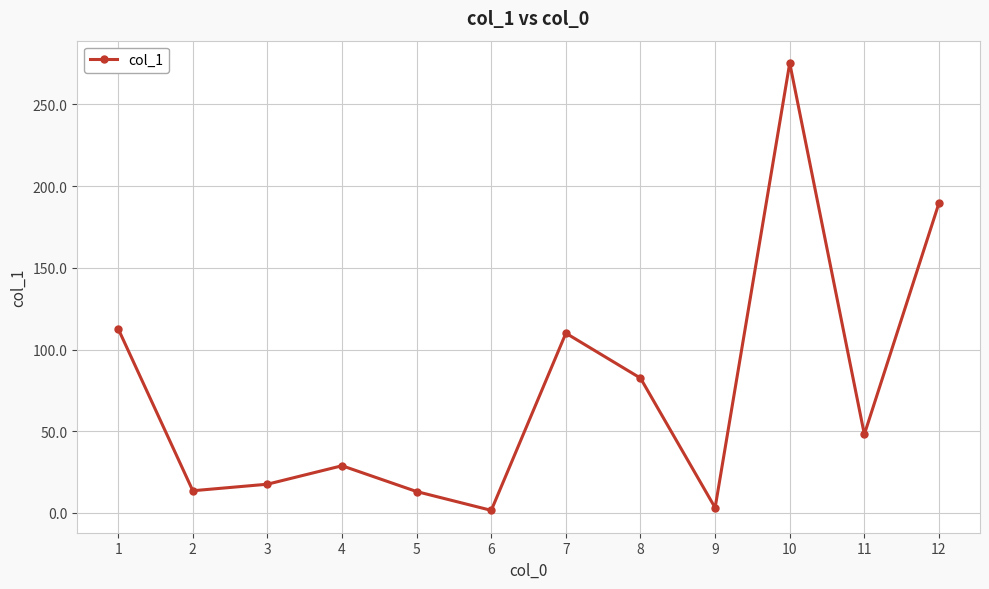

How many interior local peaks (higher than both neighbors) does the data have?

3